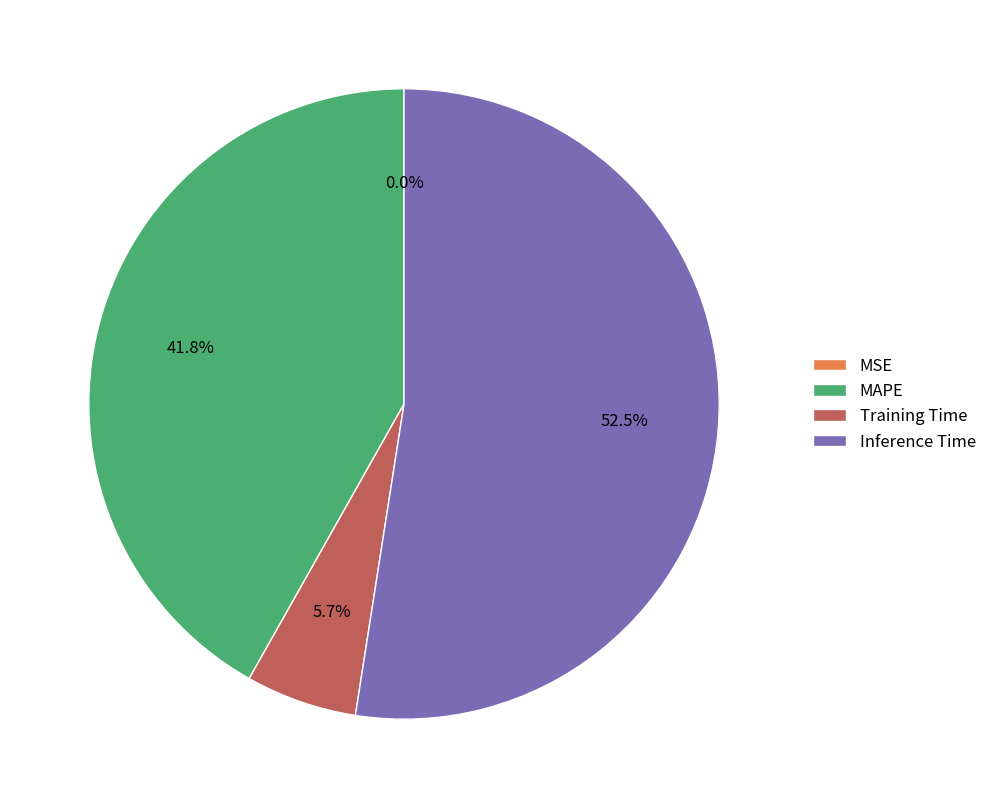

Is there any slice that represents more than half of the pie?

Yes